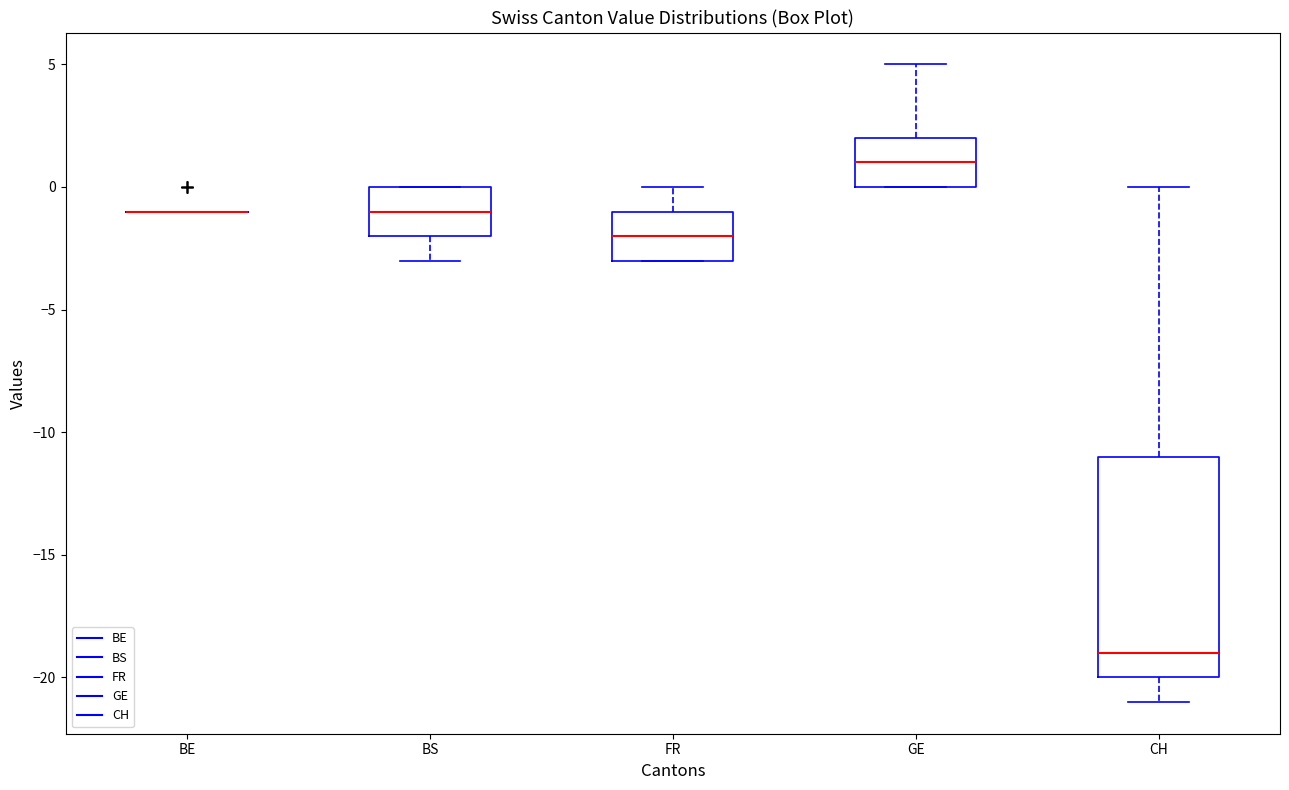

Reading left to right, read every box against the y-axis: the position of its median line, the range the box covers, and the ends of its whiskers. The values are not printed on the chart, so give them approximately, as read against the axis.

BE: box collapsed to a line at -1, whiskers -1 to -1
BS: median -1, box -2 to 0, whiskers -3 to 0
FR: median -2, box -3 to -1, whiskers -3 to 0
GE: median 1, box 0 to 2, whiskers 0 to 5
CH: median -19, box -20 to -11, whiskers -21 to 0